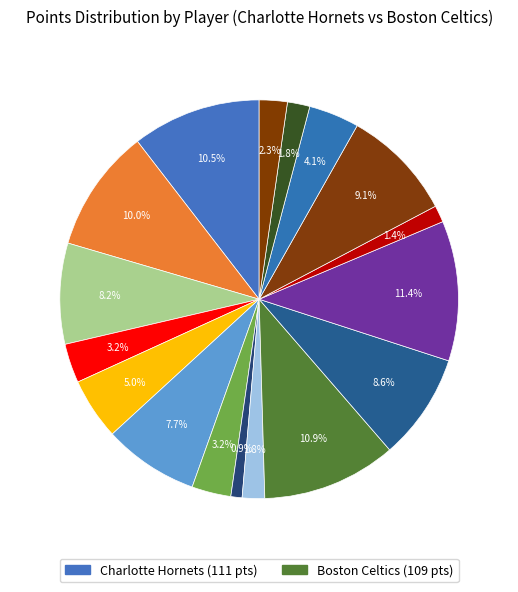

How many segments does this pie chart have?

17